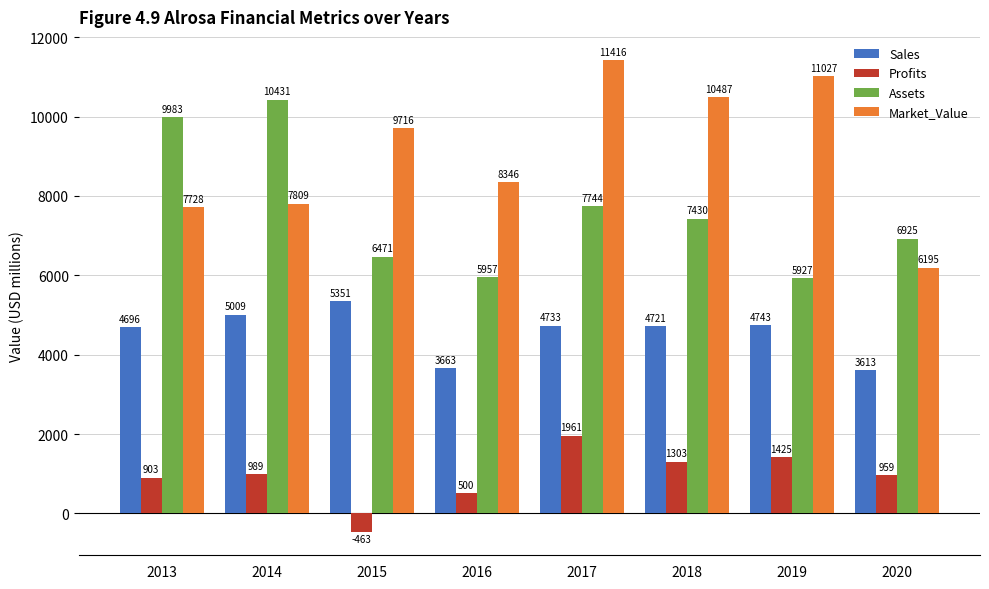

Where is Profits nearest to the value 749?

2013